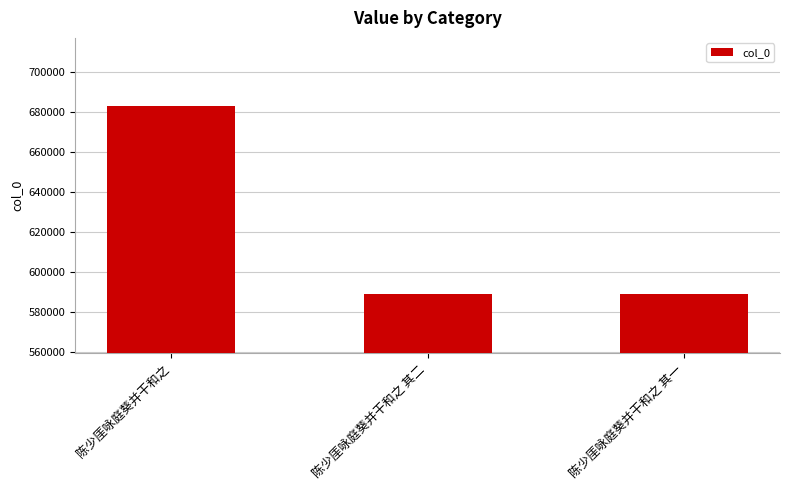

Where does the data first go above 589163?

陈少厓咏庭葵并干和之